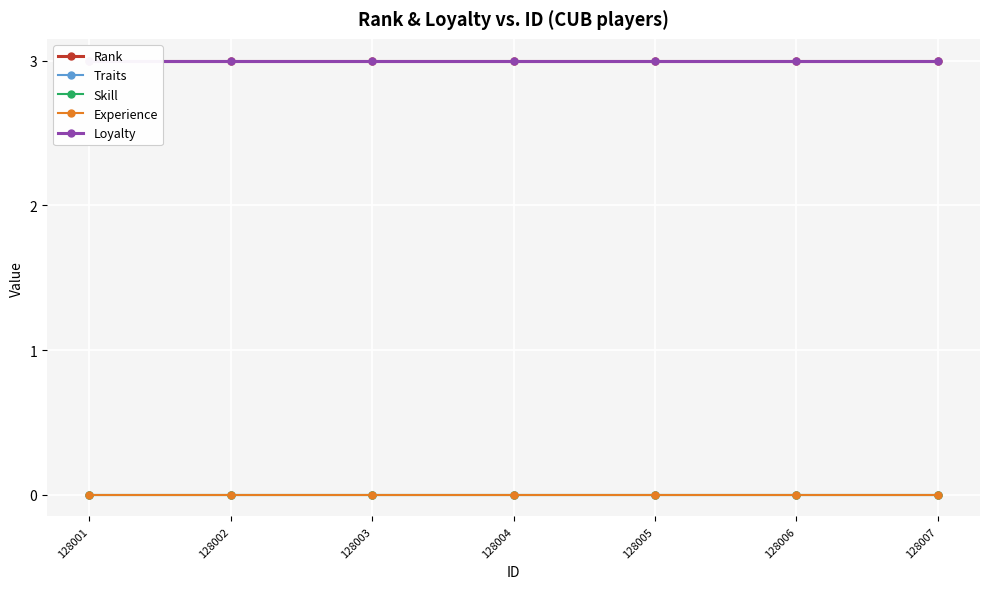

What is the value of the Loyalty point at the 1st from the left?

3